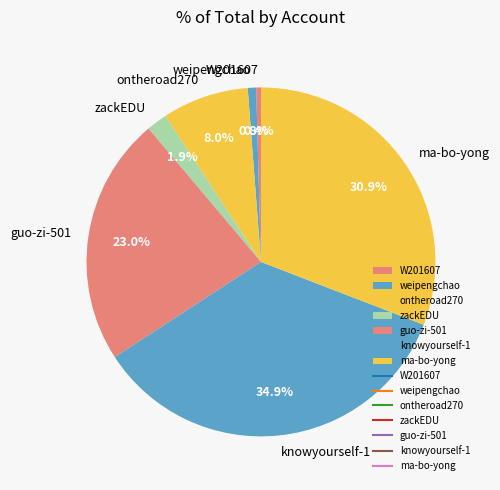

To the nearest percent, what is the difference between the largest and smallest slice percentages?

35%